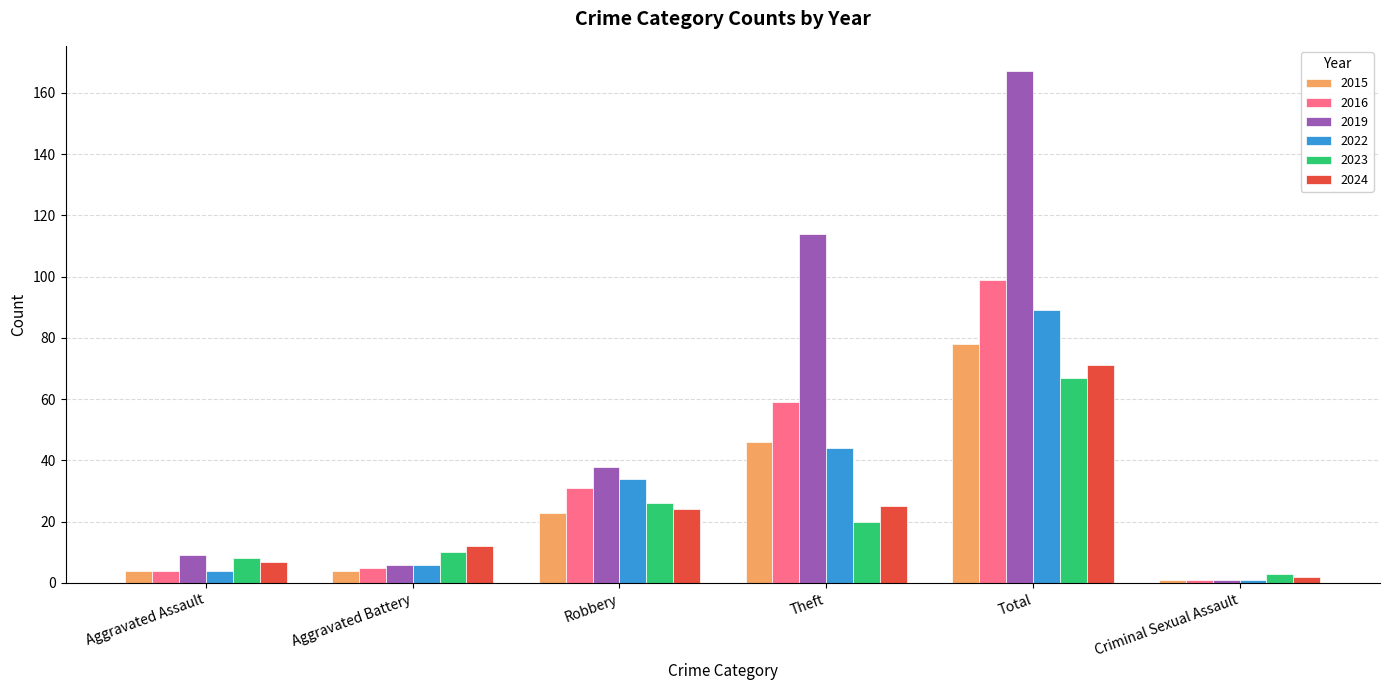

Where does the 2023 series first go above 20?

Robbery